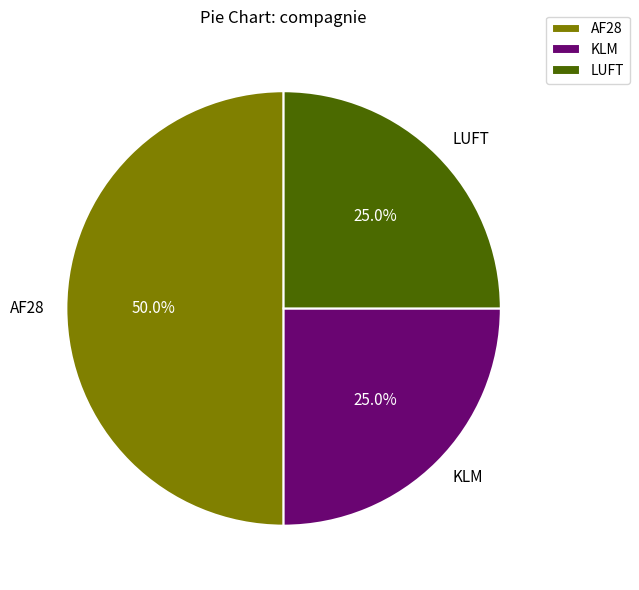

Count the number of slices in the pie.

3